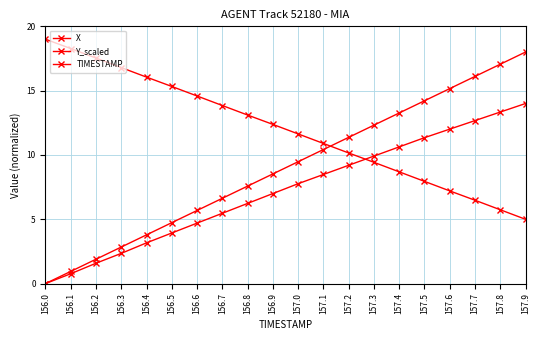

Count the number of data series in this chart.

3